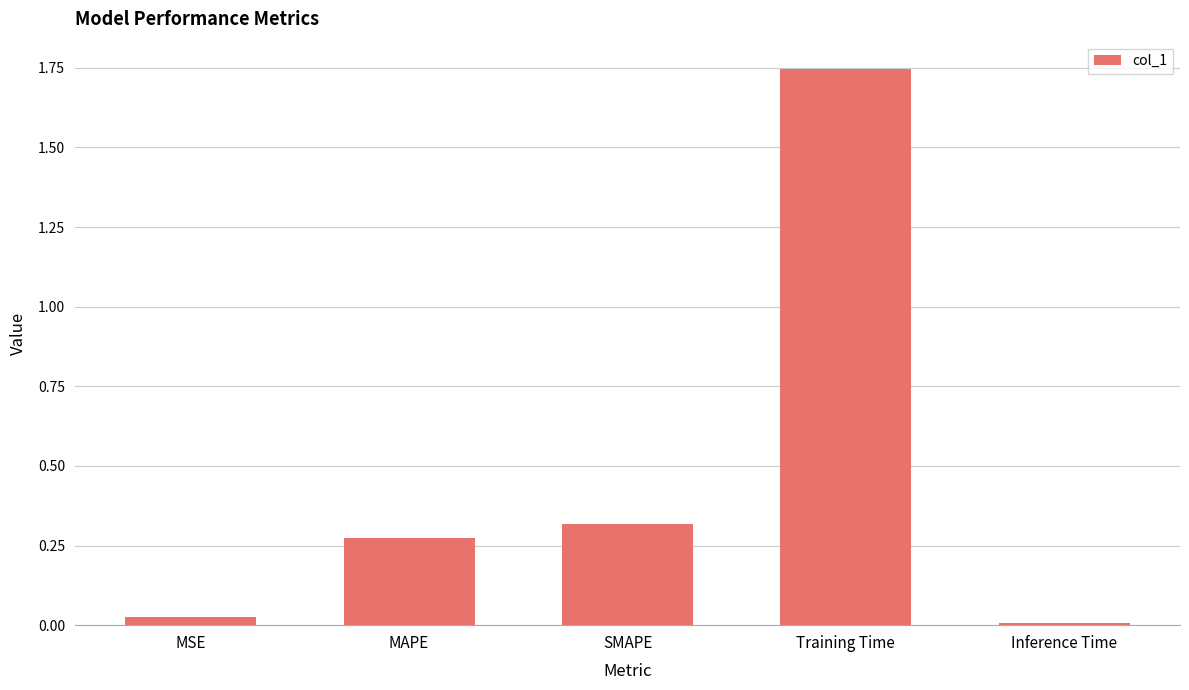

List the labels in order of value, largest first.

Training Time, SMAPE, MAPE, MSE, Inference Time